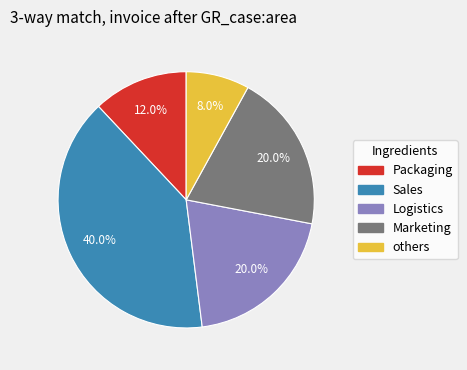

Is there any slice that represents more than half of the pie?

No